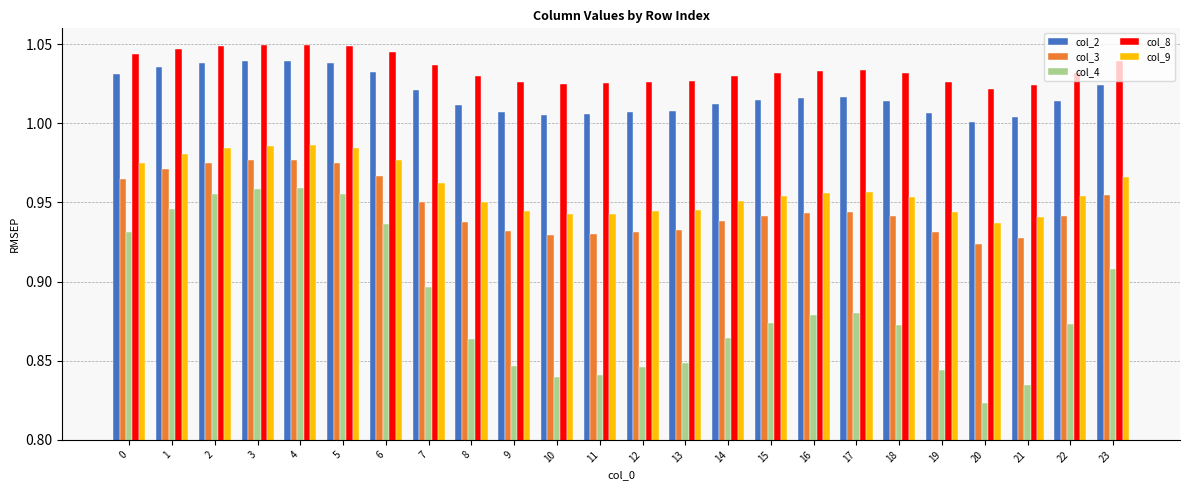

At which label does col_4 reach its minimum?

20